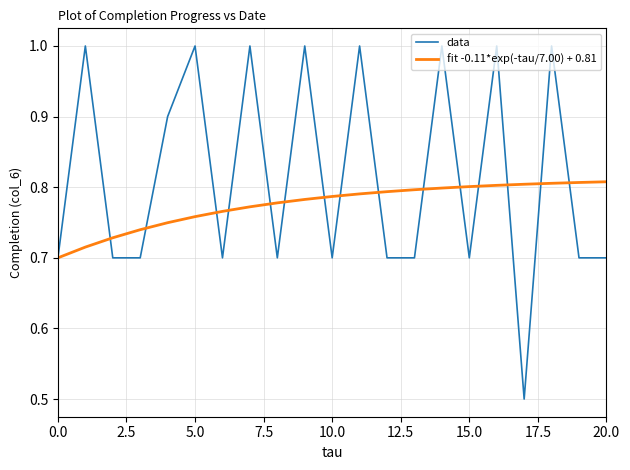

Which series has the largest range (max minus min)?

data